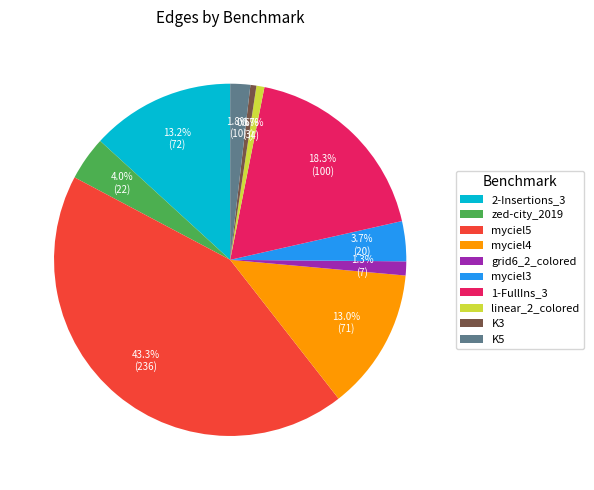

Which category has the biggest portion of the pie?

myciel5